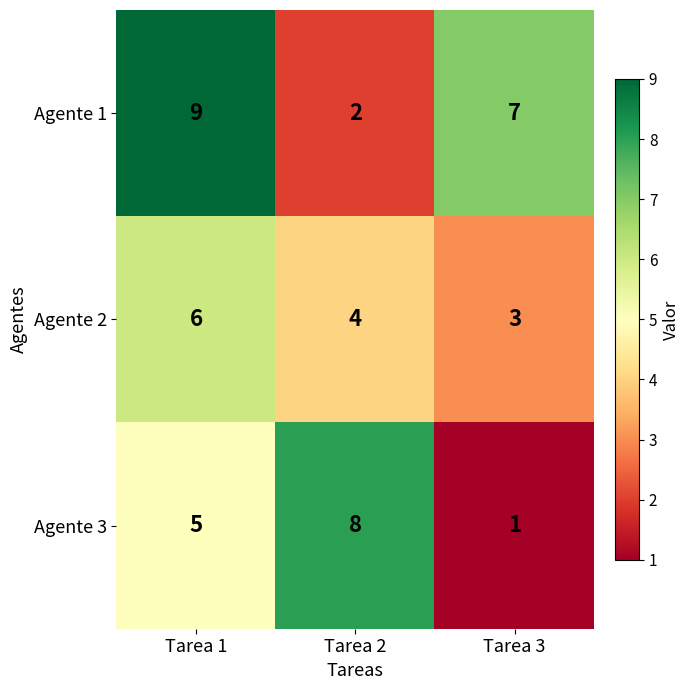

Read the Agente 2 value at Tarea 3.

3